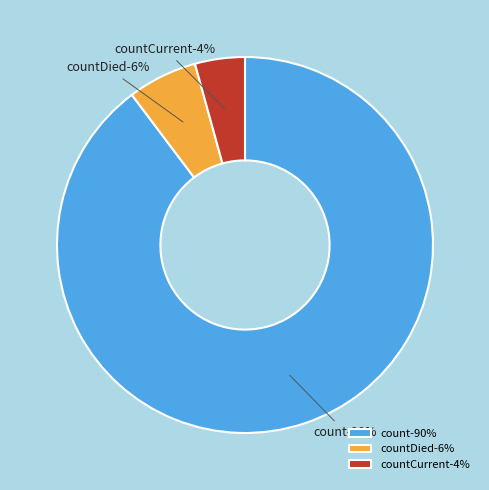

Combined, what portion of the pie is countDied and count?

95.7%